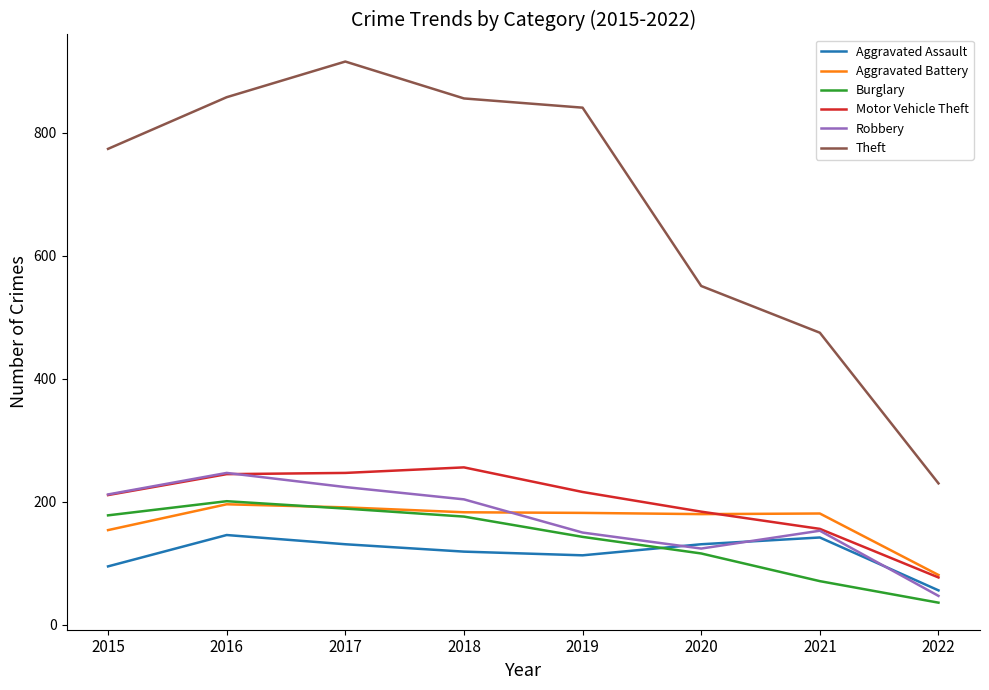

Read the Burglary value at 2015, to the nearest 10.

180